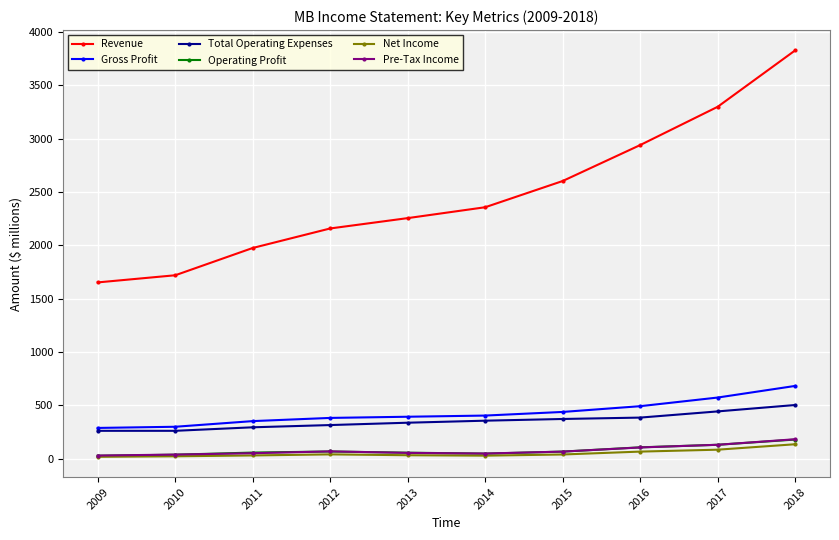

True or false: Operating Profit and Total Operating Expenses cross at least once.

False